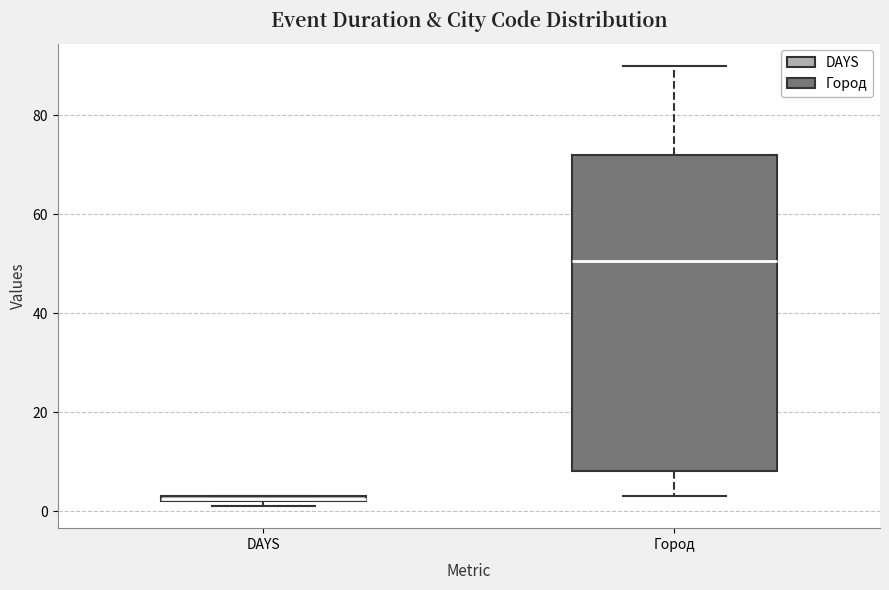

Which box's median line is the lowest?

DAYS